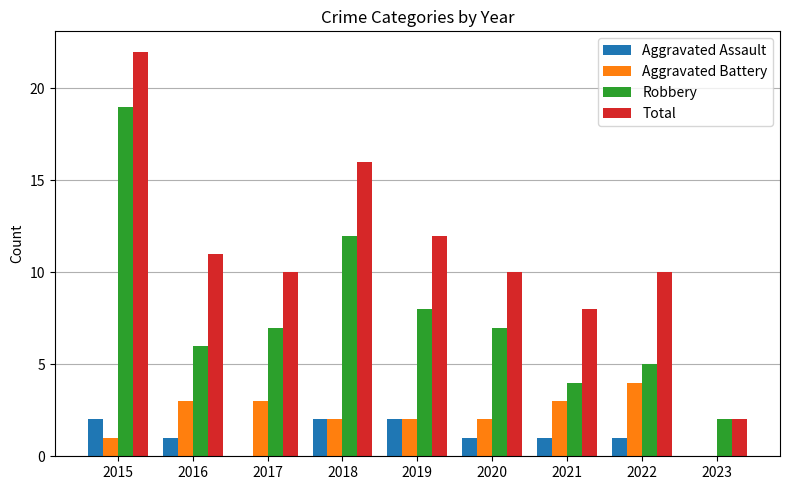

Count the number of data series in this chart.

4